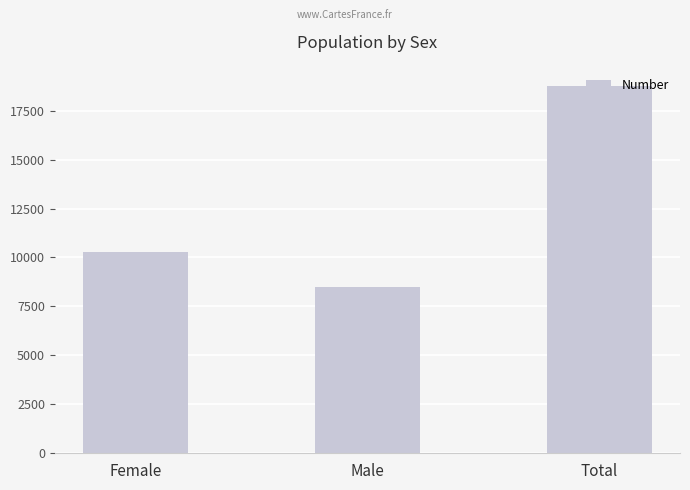

Between Female and Total, which is larger?

Total